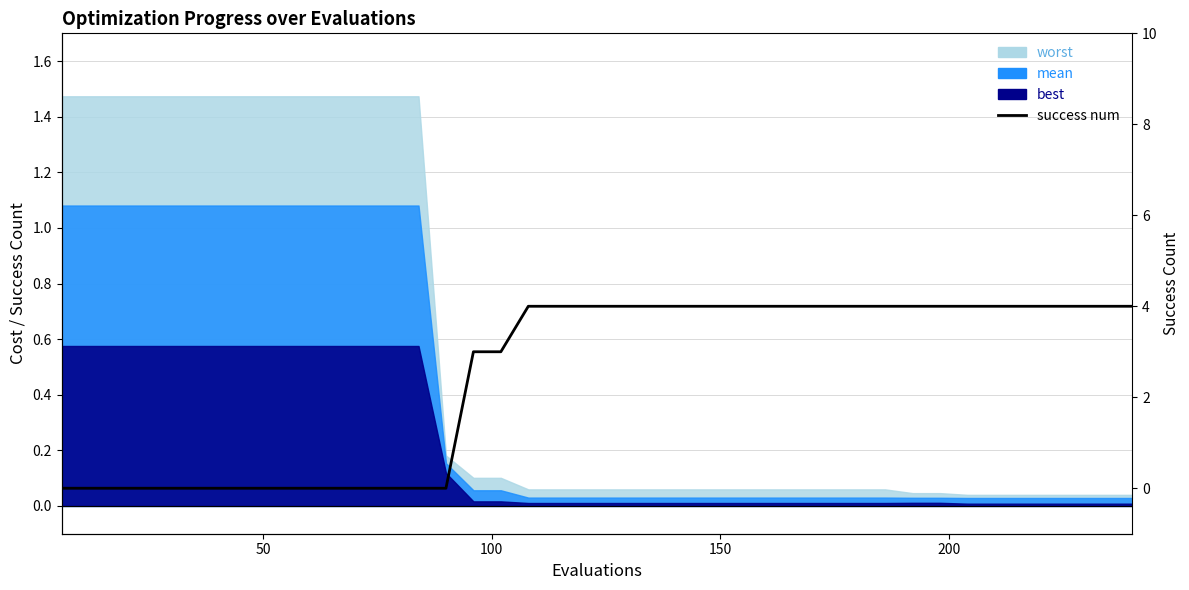

How many lines are shown in the chart?

1